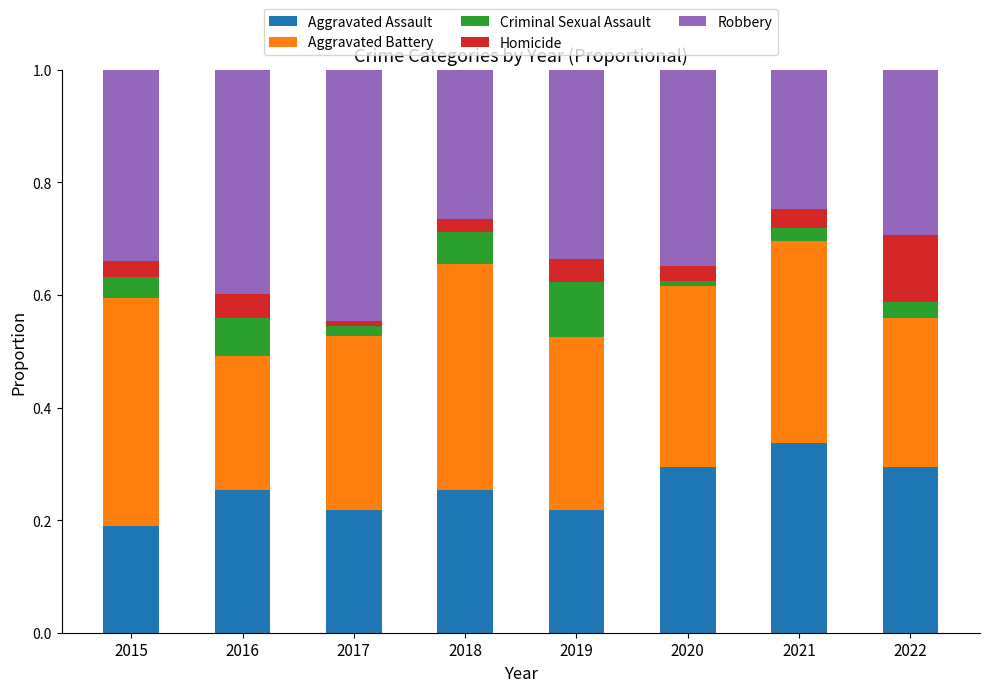

What is the total value across all series at 2015?

1.0